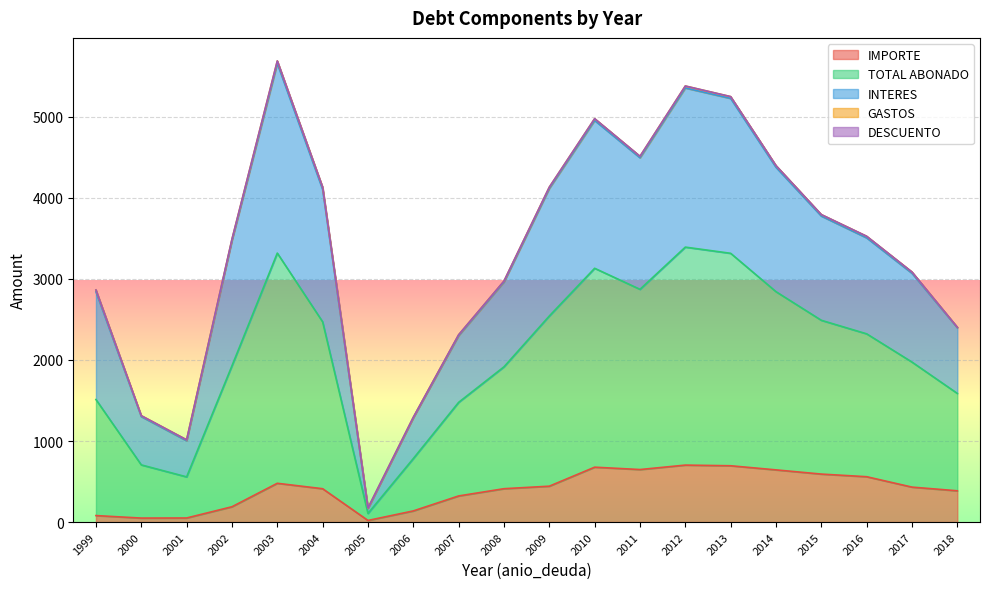

The value of GASTOS at 2014 is 29.2. True or false?

False